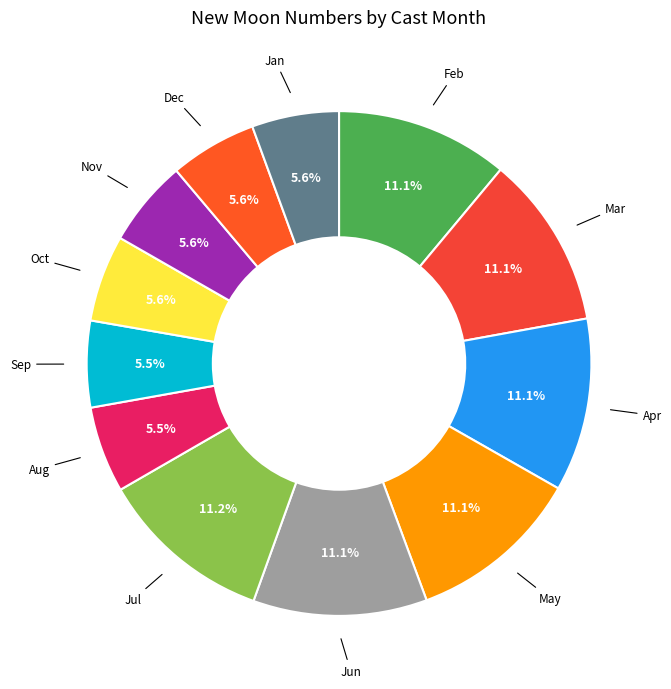

How many slices are in this pie chart?

12